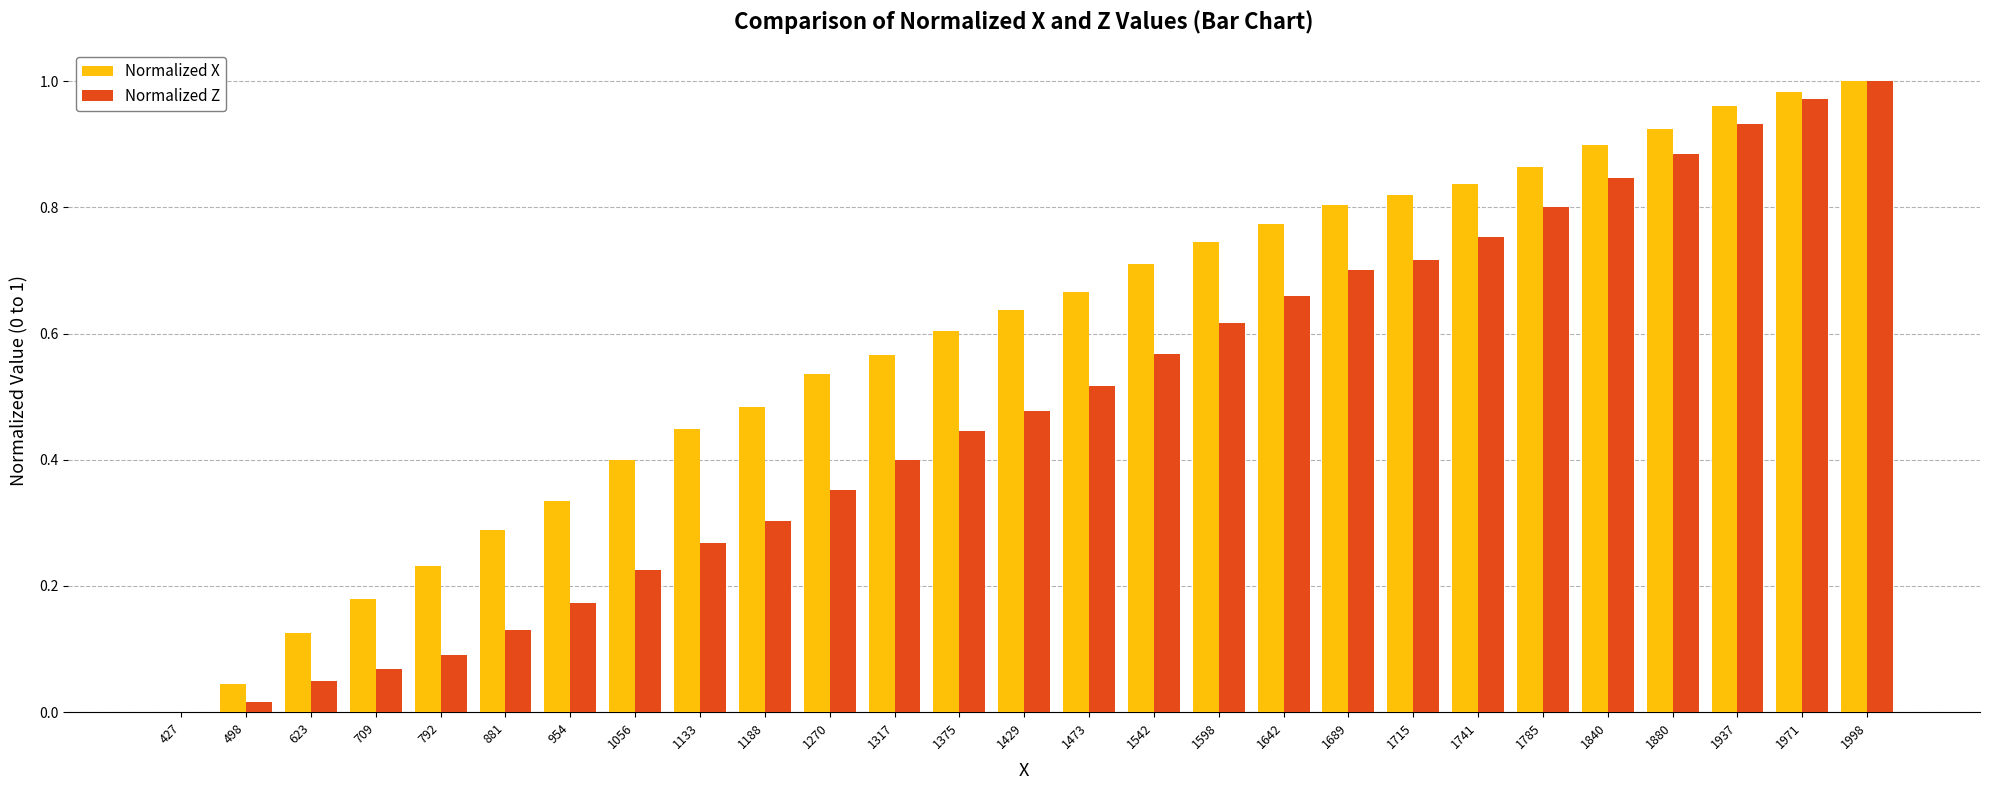

At which category is the sum across all series the highest?

1998